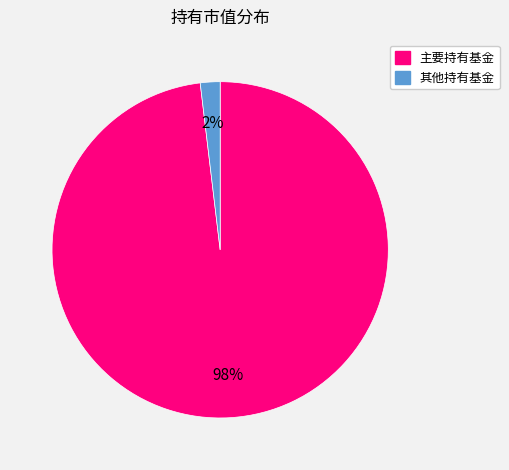

To the nearest percent, what is the difference between the largest and smallest slice percentages?

96%